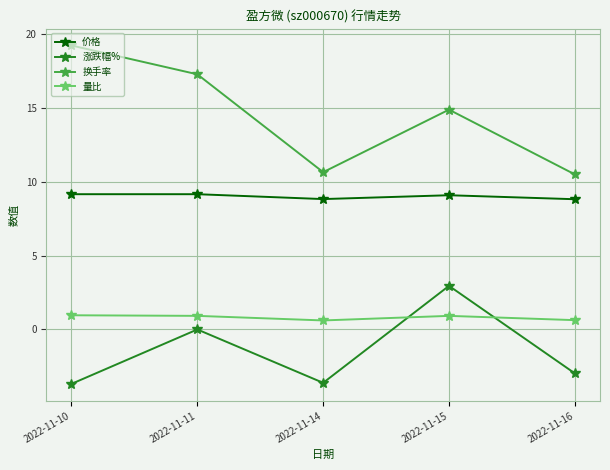

What is the sum of all 价格 values?

45.0